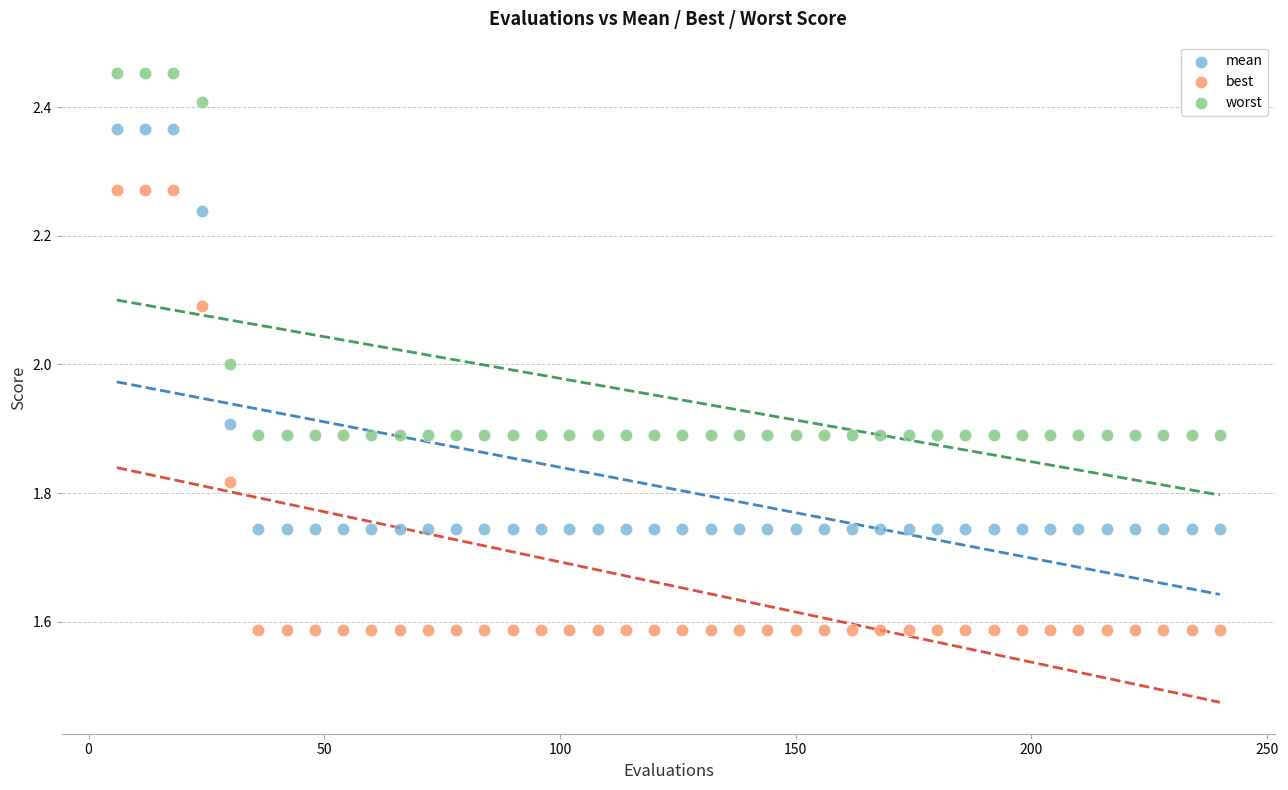

Which series has the widest spread of Y values?

best